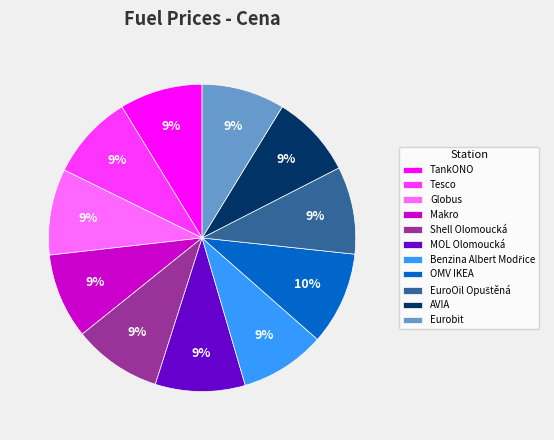

What is the ratio of the value at TankONO to the value at Makro?

1.0